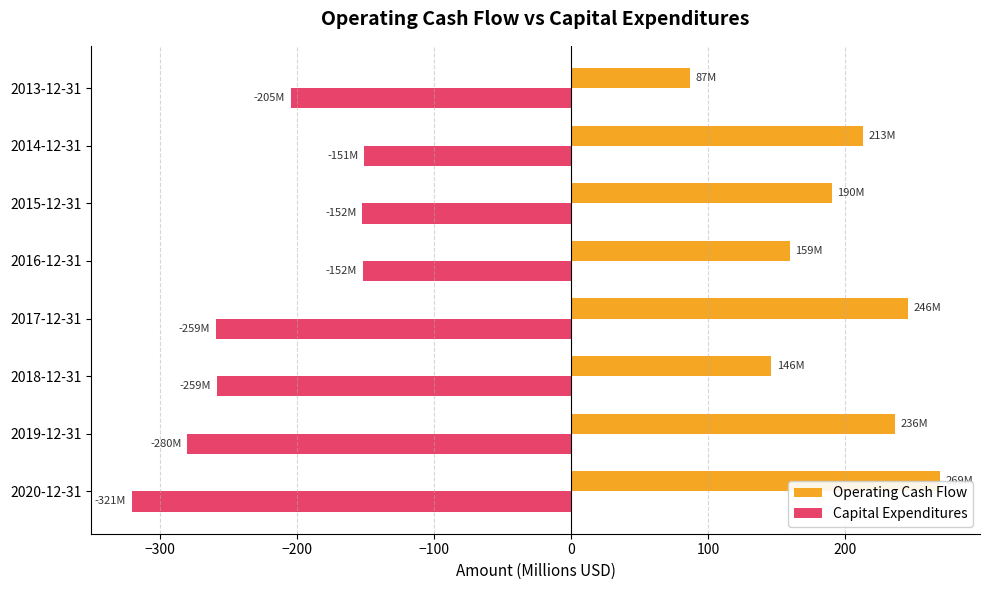

Which series has the widest spread of values?

Operating Cash Flow